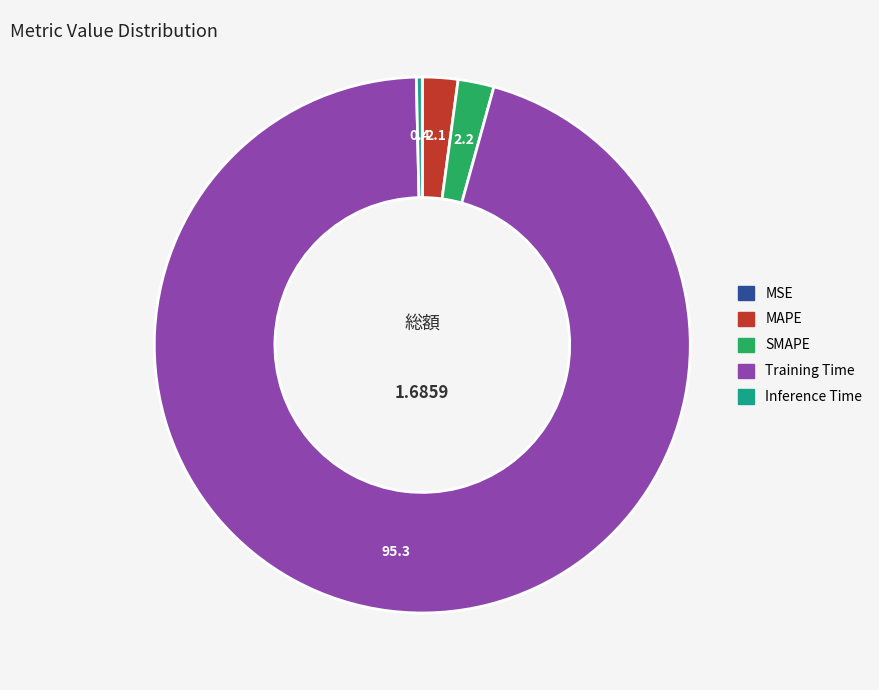

Which slice is the largest?

Training Time